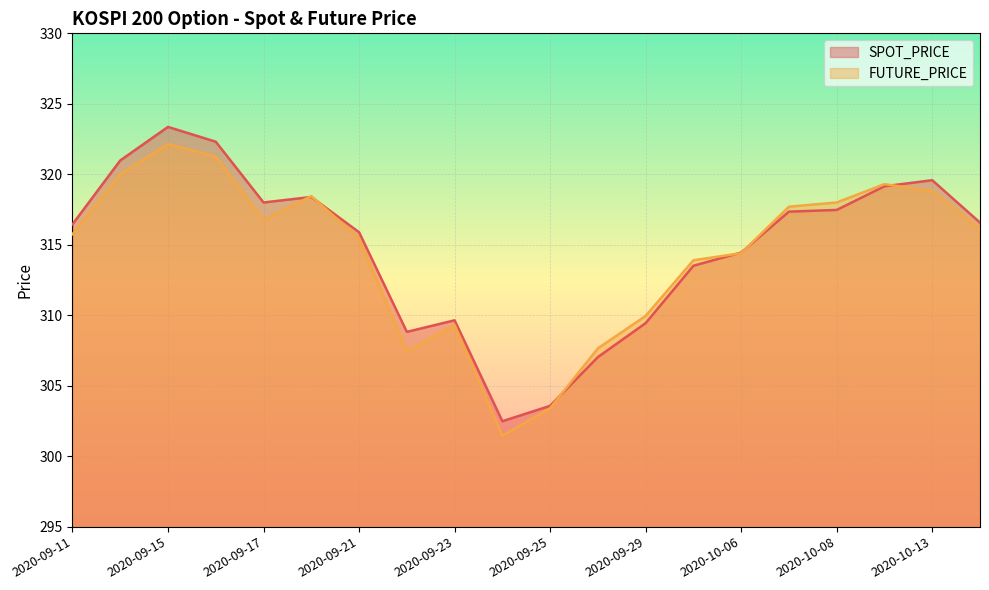

How many values in the SPOT_PRICE series exceed 316?

11